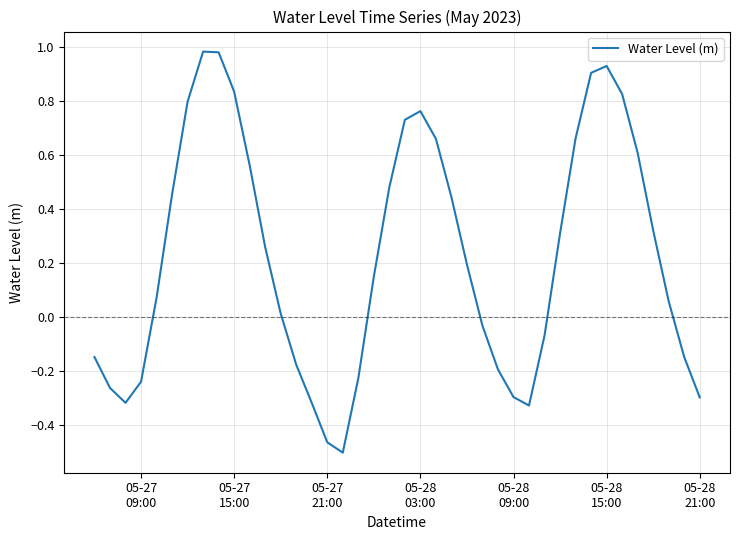

What is the difference between the maximum and minimum values?

1.5